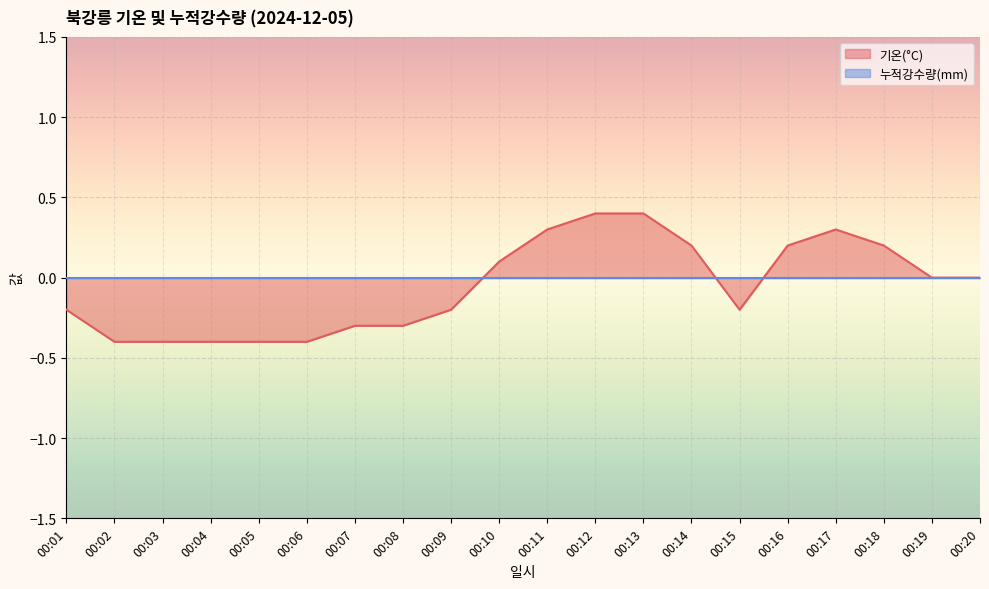

List the labels in order of value, smallest first.

00:02, 00:03, 00:04, 00:05, 00:06, 00:07, 00:08, 00:01, 00:09, 00:15, 00:19, 00:20, 00:10, 00:14, 00:16, 00:18, 00:11, 00:17, 00:12, 00:13